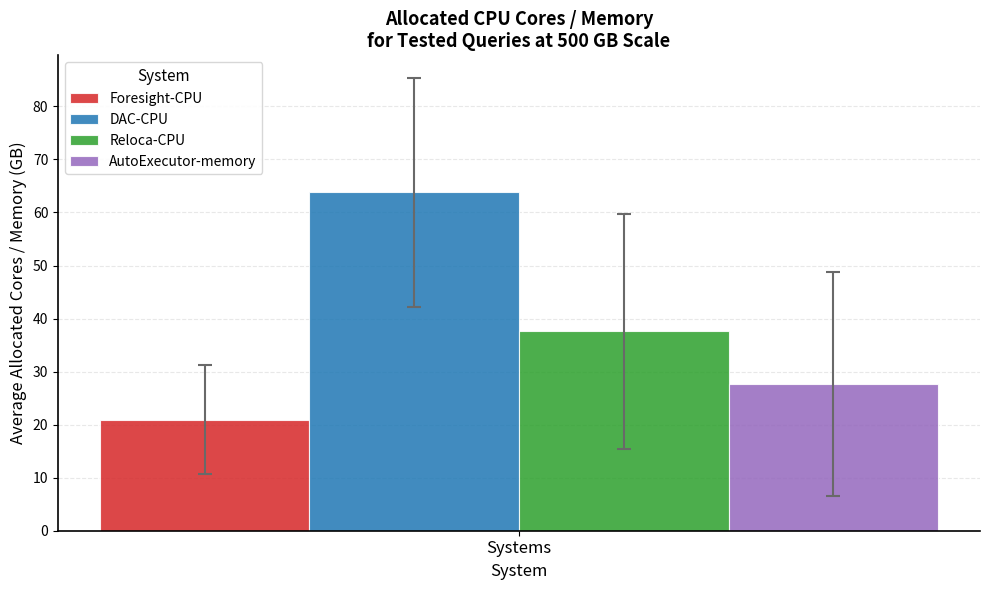

What is the approximate value of Reloca-CPU at Systems?

37.6